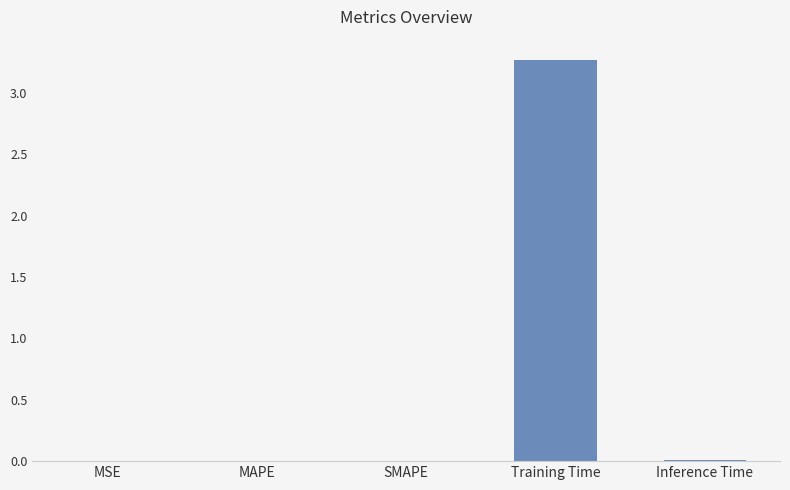

Which label corresponds to the largest value in the chart?

Training Time